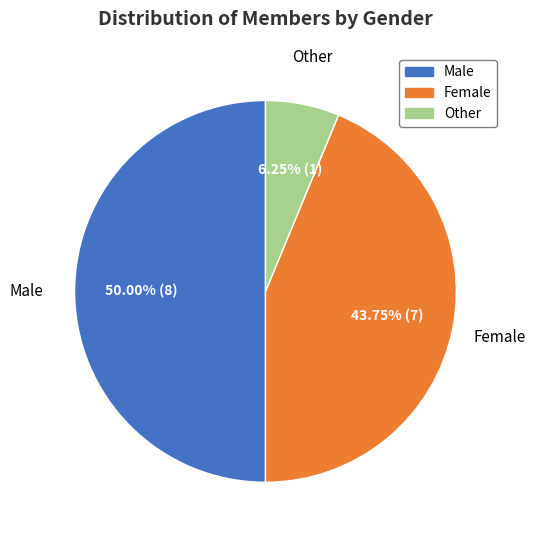

Count the number of slices in the pie.

3